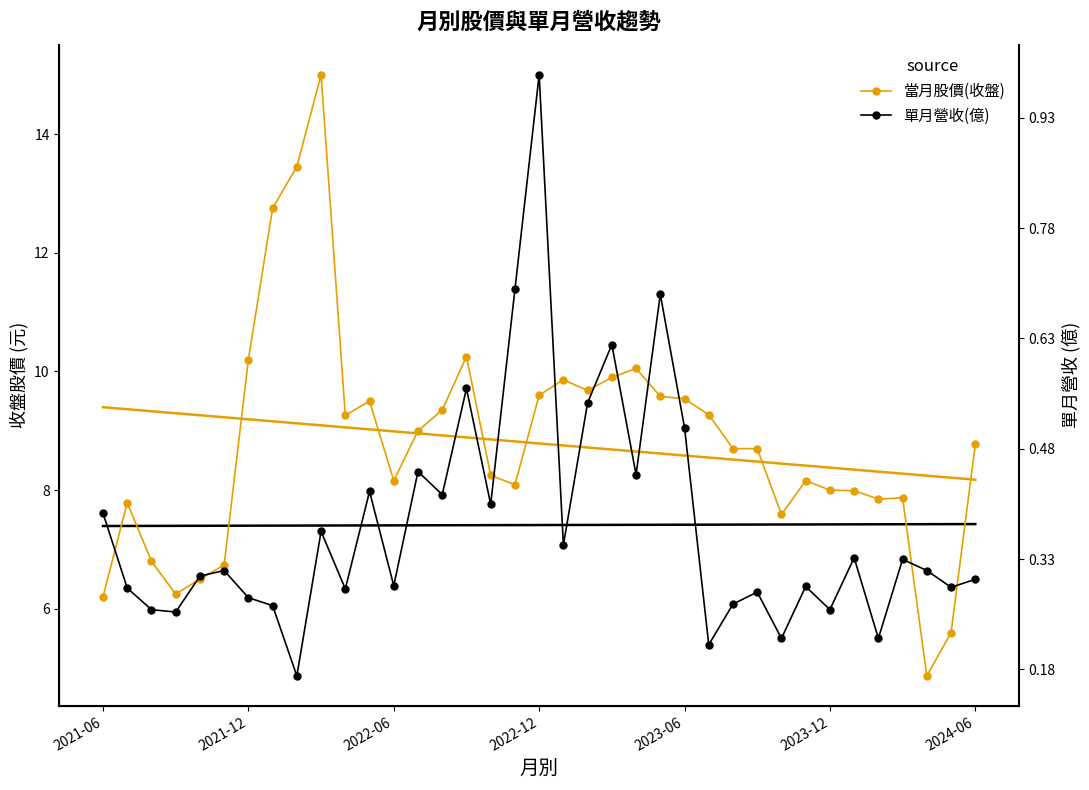

What is the minimum value for 當月股價(收盤)?

4.9